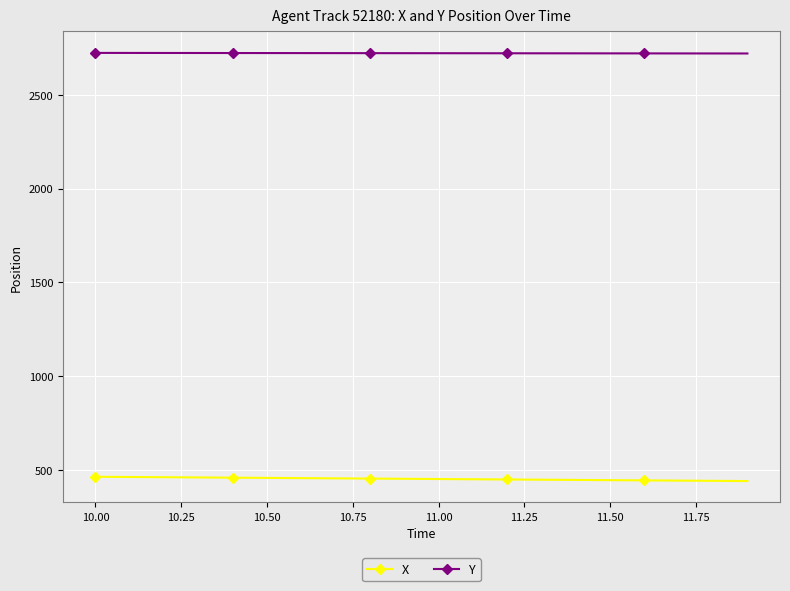

How many categories are shown in the chart?

20